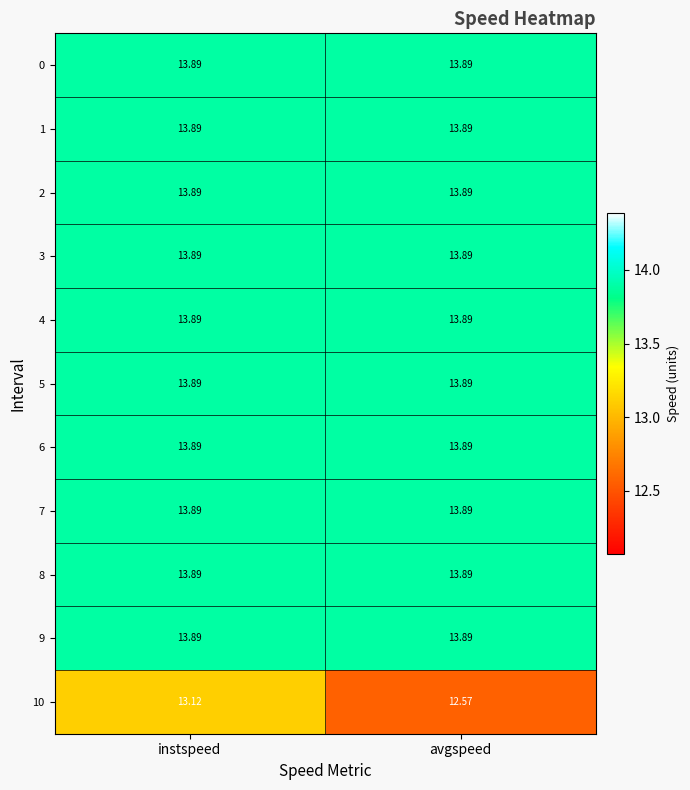

At which category is the sum across all series the highest?

instspeed